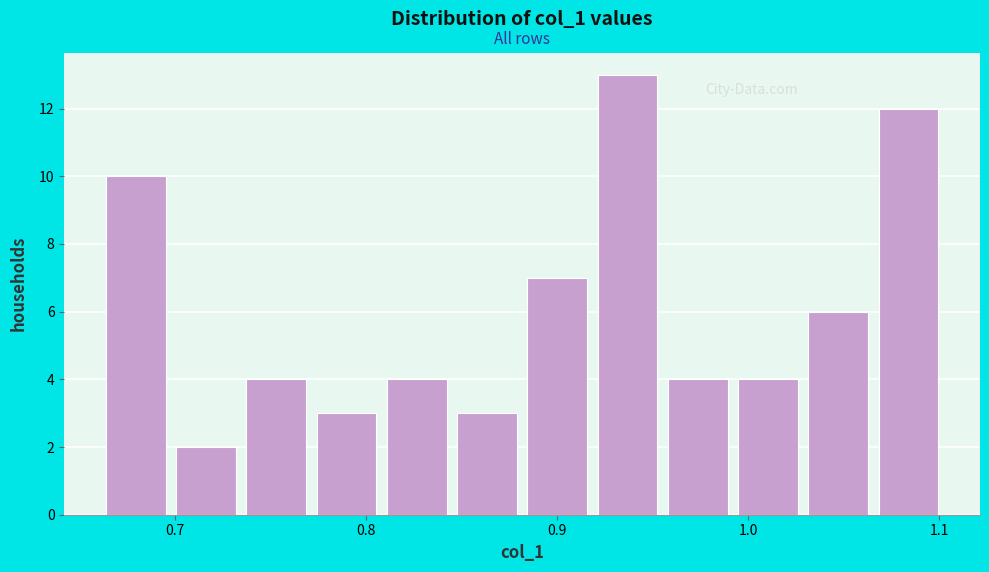

Around what value on the x-axis is the tallest bar? Give the approximate position of its centre, as read against the axis.

0.94